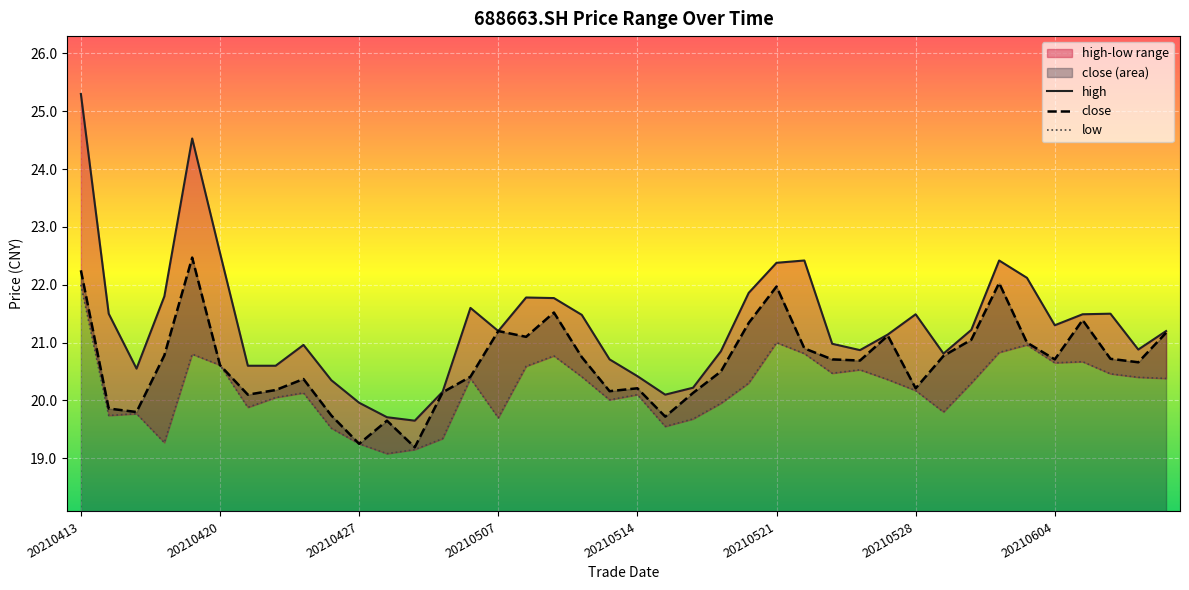

Is it true that high equals 19.7 at 20210428?

True